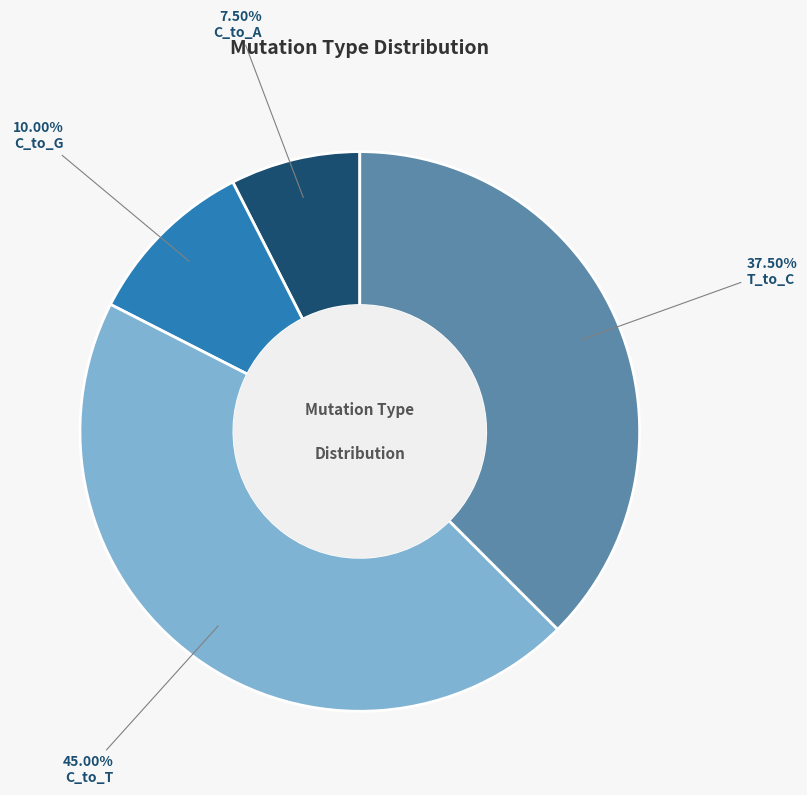

Does T_to_C account for over 50% of the chart?

No